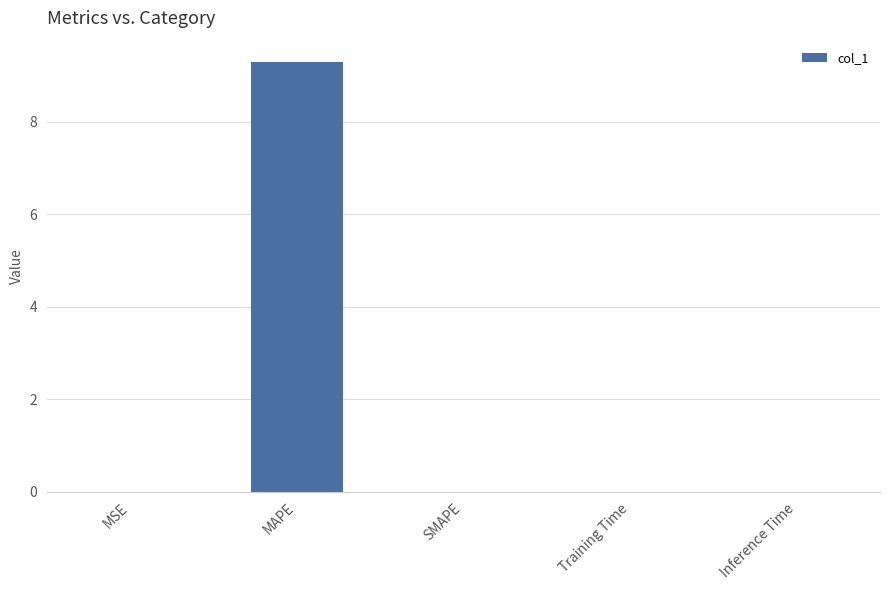

Is it true that the value at Inference Time is 0.0?

True